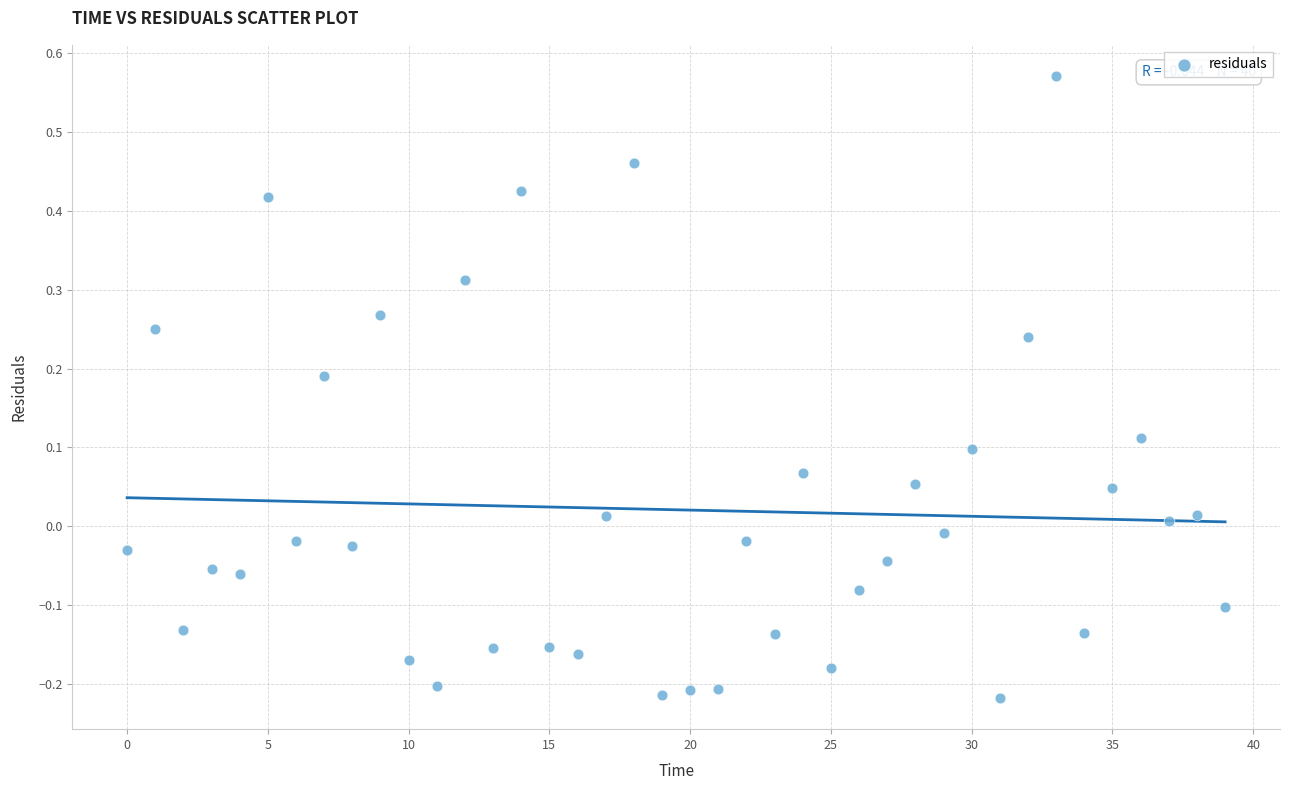

What is the range of Y values (max minus min)?

0.8